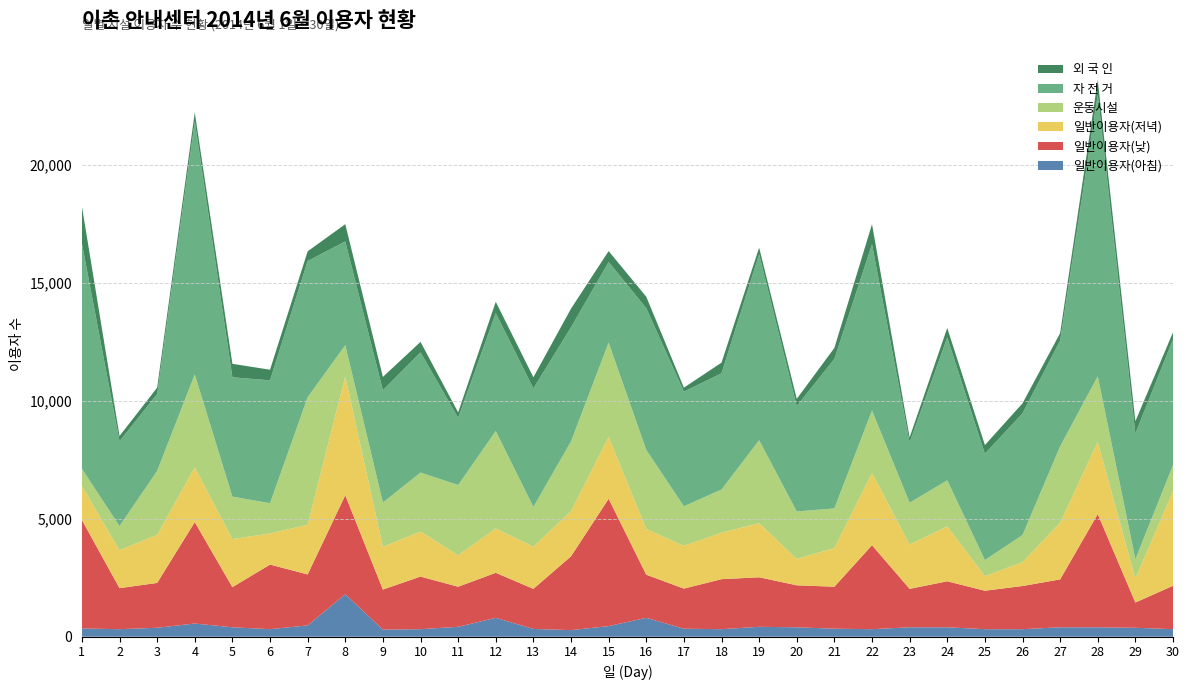

Reading right to left, list all the values displayed in this chart.

일반이용자(아침): 30=320	29=380	28=400	27=400	26=320	25=320	24=400	23=400	22=320	21=340	20=400	19=420	18=320	17=340	16=800	15=450	14=280	13=330	12=800	11=420	10=320	9=300	8=1800	7=480	6=320	5=400	4=560	3=380	2=320	1=350
일반이용자(낮): 30=1840	29=1070	28=4800	27=2030	26=1830	25=1630	24=1950	23=1630	22=3560	21=1780	20=1780	19=2100	18=2120	17=1700	16=1830	15=5400	14=3130	13=1700	12=1910	11=1700	10=2230	9=1700	8=4200	7=2160	6=2740	5=1700	4=4300	3=1900	2=1740	1=4600
일반이용자(저녁): 30=4010	29=1020	28=3060	27=2400	26=1010	25=620	24=2330	23=1880	22=3060	21=1640	20=1120	19=2290	18=1970	17=1810	16=1940	15=2620	14=1910	13=1790	12=1880	11=1330	10=1910	9=1810	8=5040	7=2110	6=1320	5=2040	4=2320	3=2040	2=1610	1=1440
운동시설: 30=1100	29=820	28=2780	27=3240	26=1150	25=680	24=1950	23=1770	22=2650	21=1680	20=2010	19=3520	18=1830	17=1680	16=3350	15=4000	14=2960	13=1680	12=4130	11=2980	10=2500	9=1880	8=1320	7=5400	6=1280	5=1800	4=3940	3=2710	2=1020	1=730
자 전 거: 30=5340	29=5330	28=11950	27=4490	26=5160	25=4510	24=6060	23=2560	22=7050	21=6340	20=4470	19=7890	18=4930	17=4860	16=6010	15=3420	14=4840	13=5030	12=5000	11=2850	10=5100	9=4760	8=4400	7=5780	6=5210	5=5060	4=10730	3=3260	2=3600	1=9560
외 국 인: 30=296	29=515	28=620	27=311	26=424	25=365	24=400	23=213	22=850	21=465	20=304	19=275	18=450	17=170	16=485	15=460	14=790	13=470	12=480	11=230	10=440	9=565	8=730	7=410	6=450	5=570	4=380	3=270	2=220	1=1565